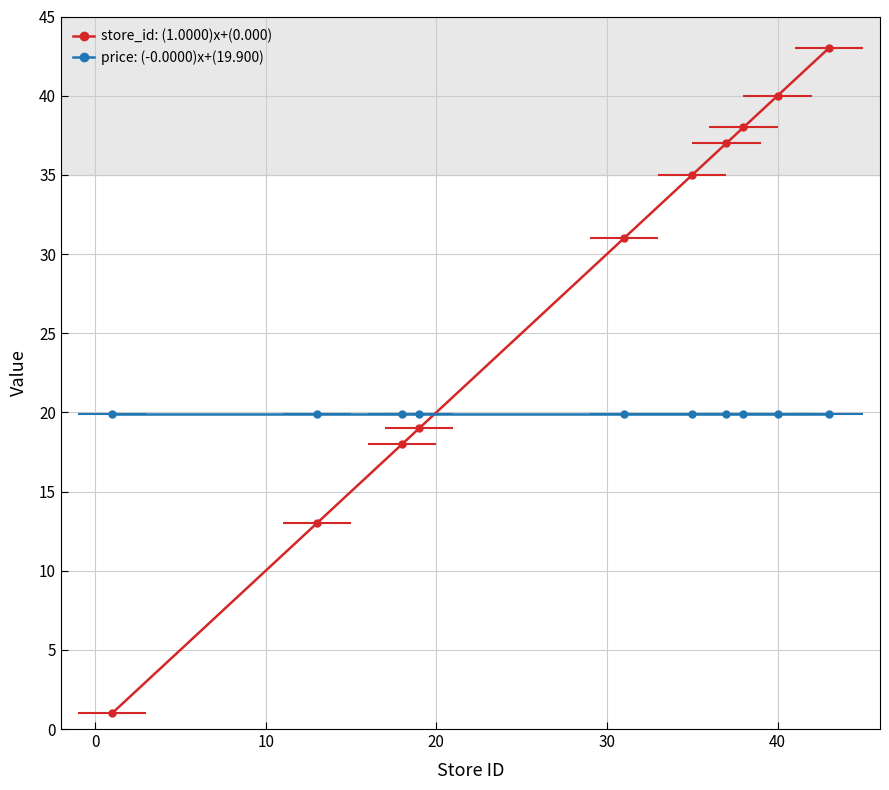

What is the sum of the values at 18 and 31?

49